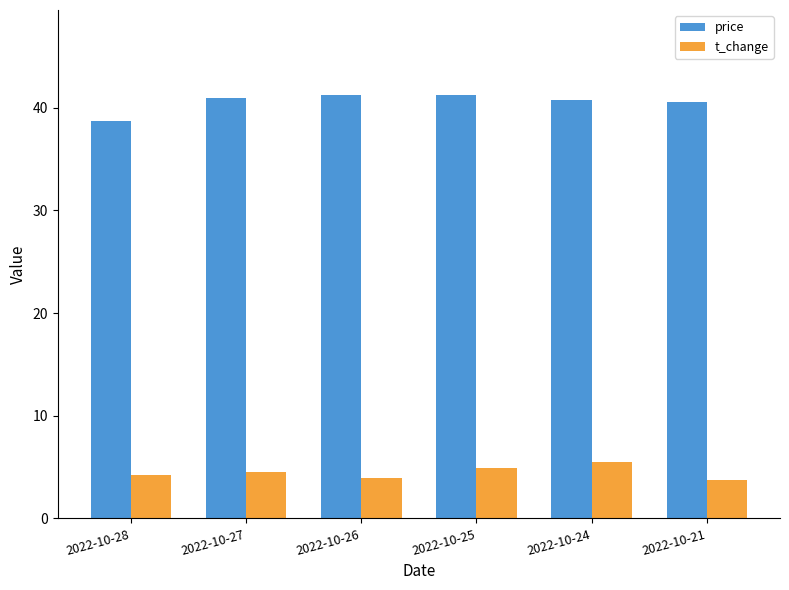

List the series in order of their peak value, highest first.

price, t_change